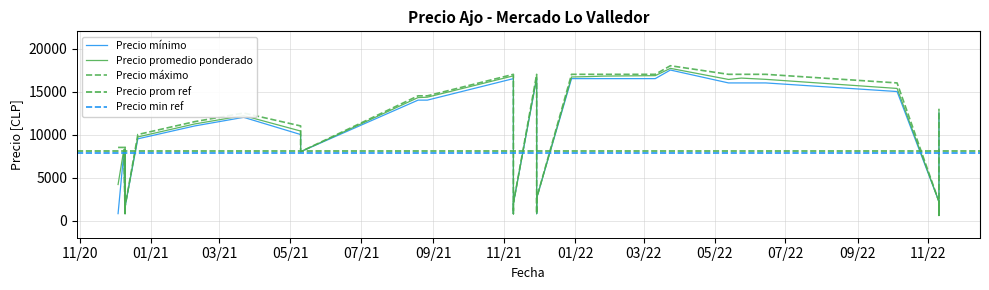

The Precio minimo series shows 16500 at 2022-01-25. True or false?

True